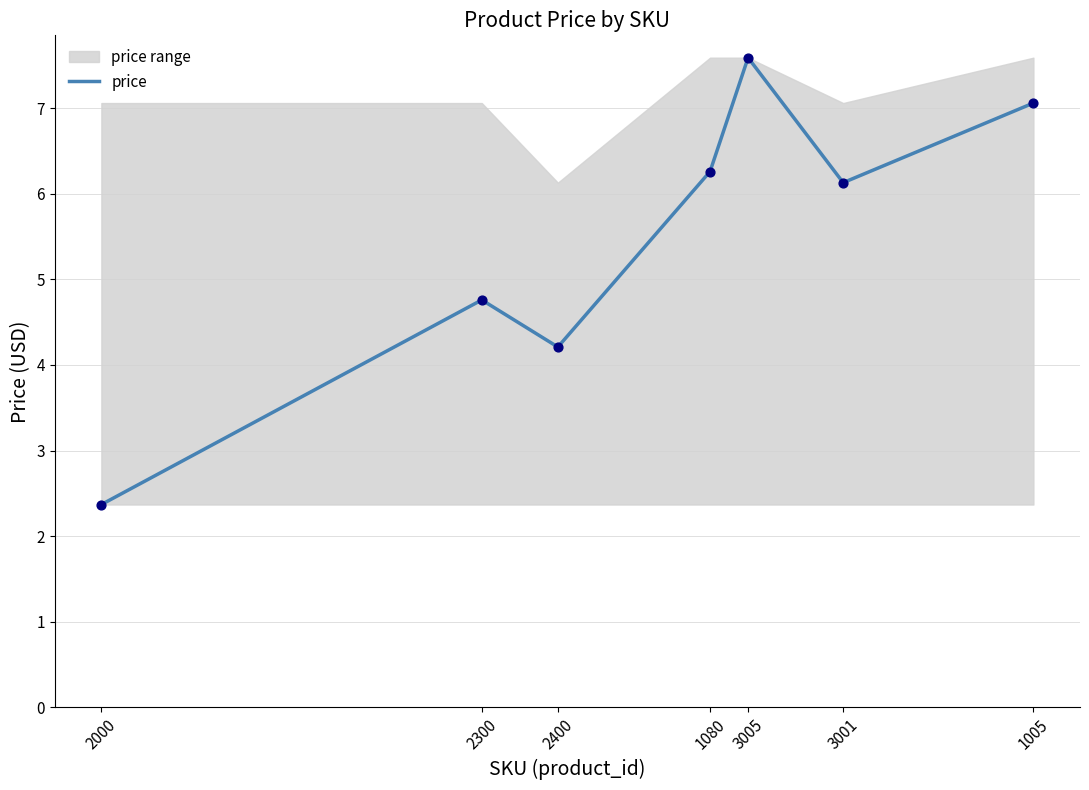

Approximately how many times larger is the value at 1005 compared to 1080?

1.1